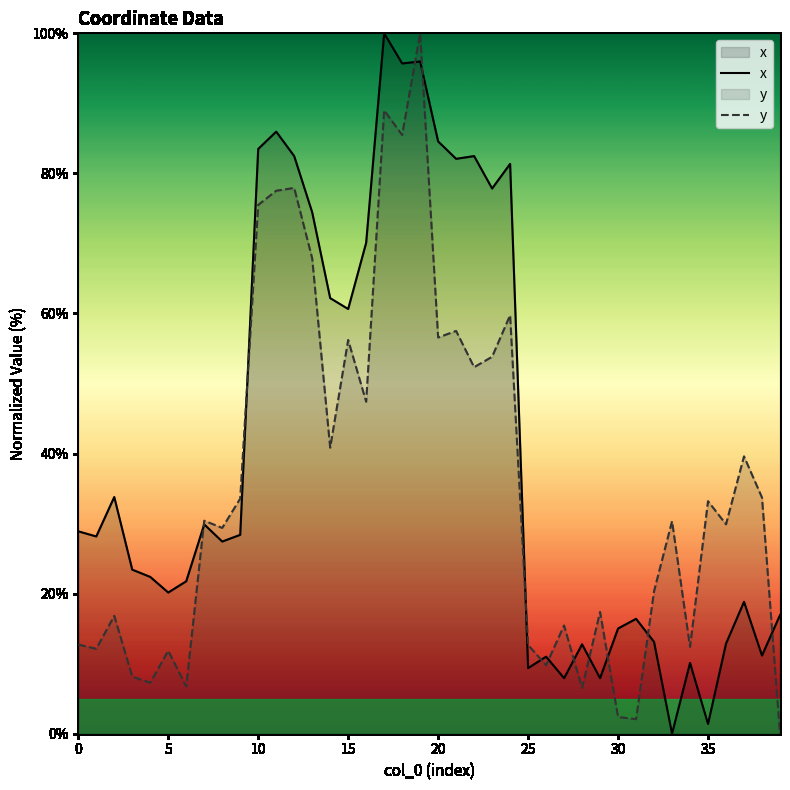

The y series shows 148.7 at 17. True or false?

False